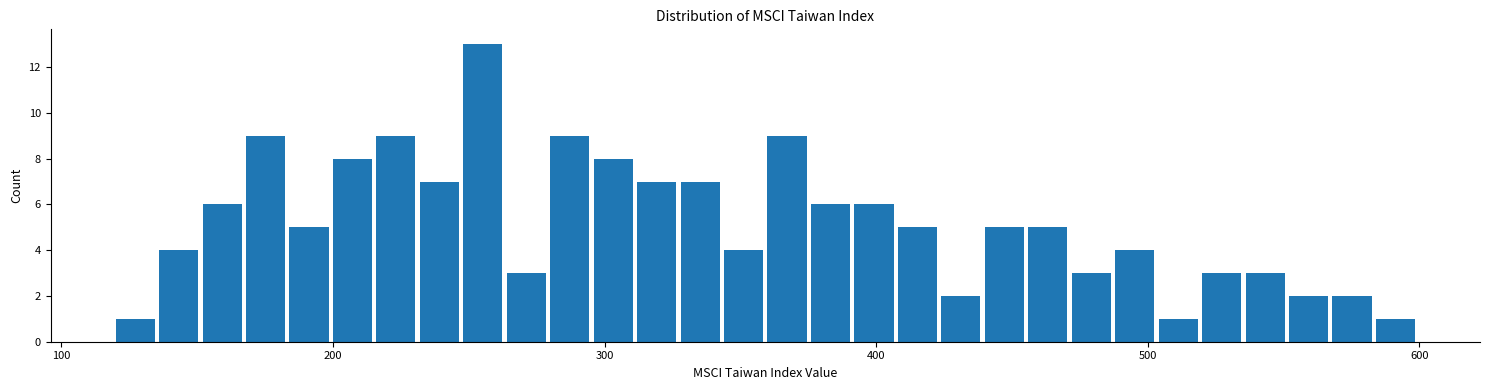

Read against the x-axis, roughly where is the centre of the tallest bar?

260